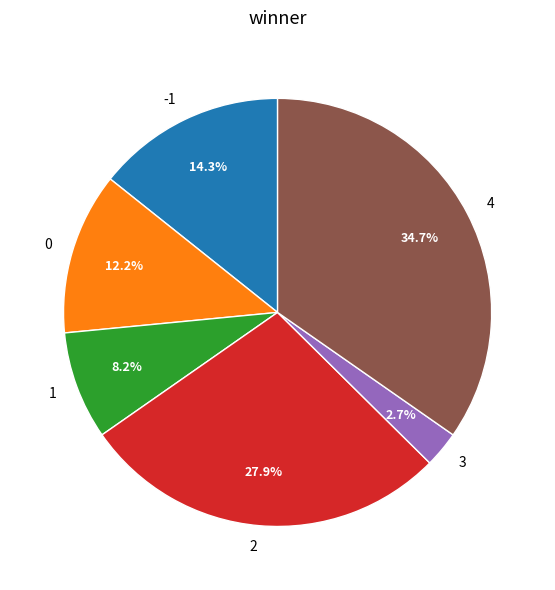

The -1 slice represents 1% of the pie. True or false?

False